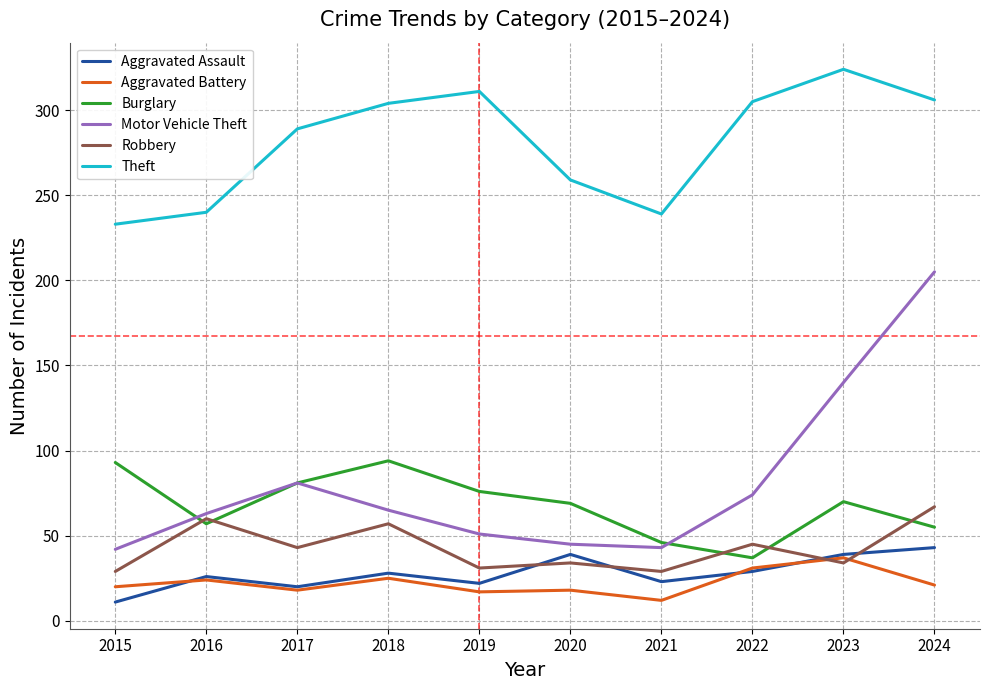

Between 2016 and 2019, which series saw the biggest shift?

Theft